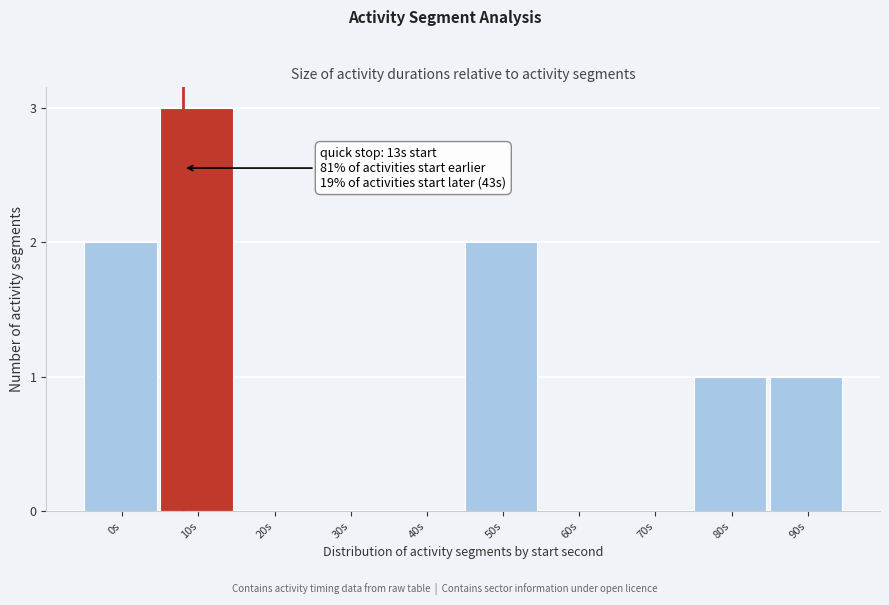

Reading left to right, extract all data points from this chart.

0s=2	10s=3	20s=0	30s=0	40s=0	50s=2	60s=0	70s=0	80s=1	90s=1